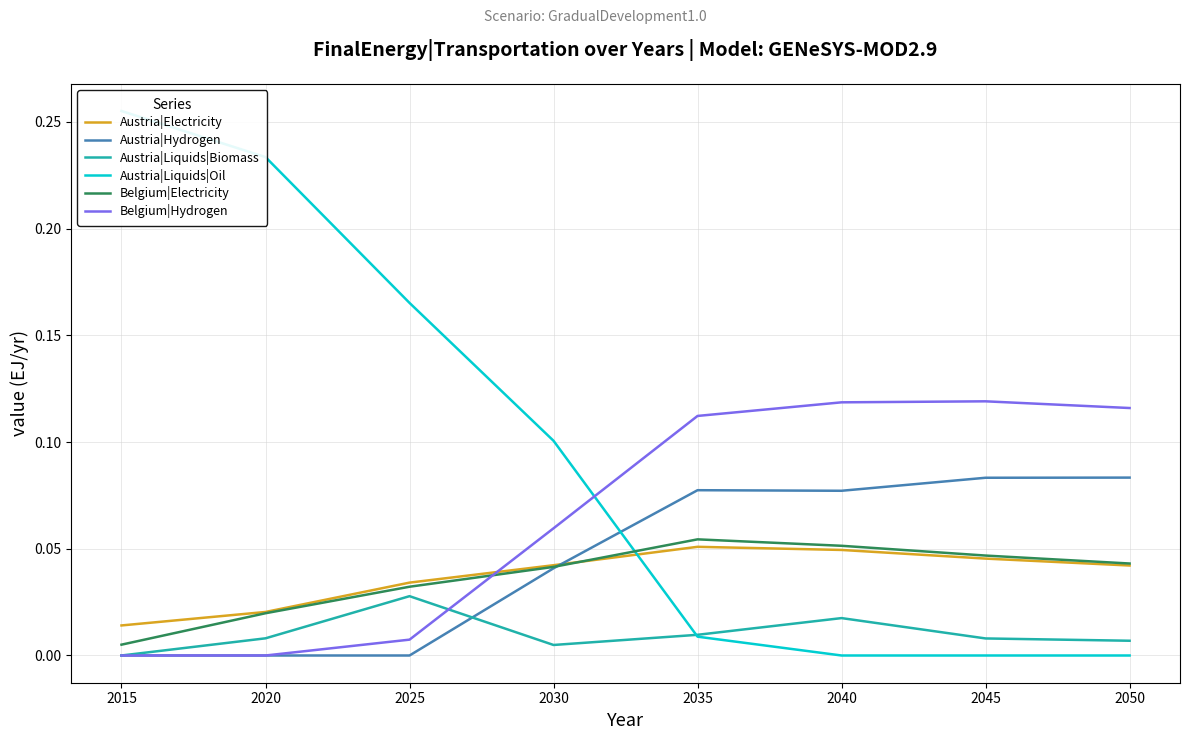

What is the sum of all Austria|Electricity values?

0.3